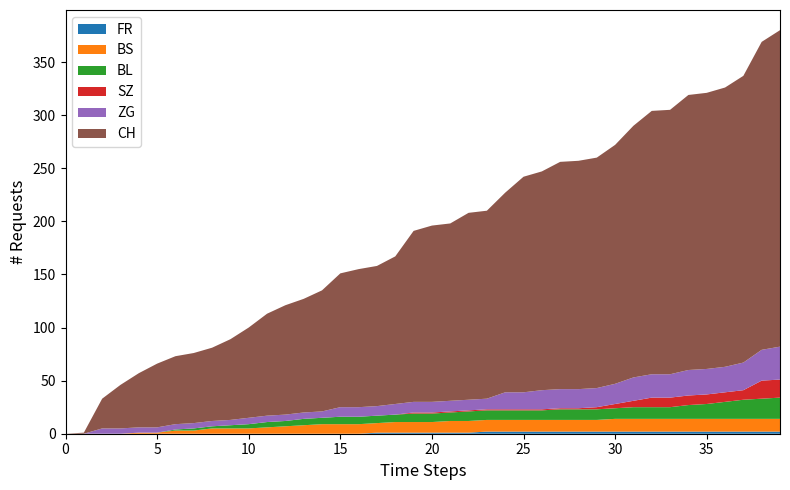

Reading left to right, extract all data points from this chart.

CH: 2020-05-31=0	2020-06-01=1	2020-06-02=28	2020-06-03=41	2020-06-04=51	2020-06-05=60	2020-06-06=64	2020-06-07=66	2020-06-08=69	2020-06-09=76	2020-06-10=85	2020-06-11=96	2020-06-12=103	2020-06-13=107	2020-06-14=114	2020-06-15=126	2020-06-16=130	2020-06-17=132	2020-06-18=139	2020-06-19=161	2020-06-20=166	2020-06-21=167	2020-06-22=176	2020-06-23=177	2020-06-24=188	2020-06-25=203	2020-06-26=206	2020-06-27=214	2020-06-28=215	2020-06-29=217	2020-06-30=225	2020-07-01=237	2020-07-02=248	2020-07-03=249	2020-07-04=259	2020-07-05=260	2020-07-06=263	2020-07-07=270	2020-07-08=290	2020-07-09=298
SZ: 2020-05-31=0	2020-06-01=0	2020-06-02=0	2020-06-03=0	2020-06-04=0	2020-06-05=0	2020-06-06=0	2020-06-07=0	2020-06-08=0	2020-06-09=0	2020-06-10=0	2020-06-11=0	2020-06-12=0	2020-06-13=0	2020-06-14=0	2020-06-15=0	2020-06-16=0	2020-06-17=0	2020-06-18=0	2020-06-19=1	2020-06-20=1	2020-06-21=1	2020-06-22=1	2020-06-23=1	2020-06-24=1	2020-06-25=1	2020-06-26=1	2020-06-27=1	2020-06-28=1	2020-06-29=2	2020-06-30=4	2020-07-01=6	2020-07-02=9	2020-07-03=9	2020-07-04=9	2020-07-05=9	2020-07-06=9	2020-07-07=9	2020-07-08=17	2020-07-09=17
BL: 2020-05-31=0	2020-06-01=0	2020-06-02=0	2020-06-03=0	2020-06-04=0	2020-06-05=0	2020-06-06=1	2020-06-07=2	2020-06-08=2	2020-06-09=3	2020-06-10=4	2020-06-11=5	2020-06-12=5	2020-06-13=6	2020-06-14=6	2020-06-15=7	2020-06-16=7	2020-06-17=7	2020-06-18=7	2020-06-19=8	2020-06-20=8	2020-06-21=8	2020-06-22=9	2020-06-23=9	2020-06-24=9	2020-06-25=9	2020-06-26=9	2020-06-27=10	2020-06-28=10	2020-06-29=10	2020-06-30=10	2020-07-01=11	2020-07-02=11	2020-07-03=11	2020-07-04=13	2020-07-05=14	2020-07-06=16	2020-07-07=18	2020-07-08=19	2020-07-09=20
BS: 2020-05-31=0	2020-06-01=0	2020-06-02=0	2020-06-03=0	2020-06-04=1	2020-06-05=1	2020-06-06=3	2020-06-07=3	2020-06-08=5	2020-06-09=5	2020-06-10=5	2020-06-11=6	2020-06-12=7	2020-06-13=8	2020-06-14=9	2020-06-15=9	2020-06-16=9	2020-06-17=9	2020-06-18=10	2020-06-19=10	2020-06-20=10	2020-06-21=11	2020-06-22=11	2020-06-23=11	2020-06-24=11	2020-06-25=11	2020-06-26=11	2020-06-27=11	2020-06-28=11	2020-06-29=11	2020-06-30=12	2020-07-01=12	2020-07-02=12	2020-07-03=12	2020-07-04=12	2020-07-05=12	2020-07-06=12	2020-07-07=12	2020-07-08=12	2020-07-09=12
ZG: 2020-05-31=0	2020-06-01=0	2020-06-02=5	2020-06-03=5	2020-06-04=5	2020-06-05=5	2020-06-06=5	2020-06-07=5	2020-06-08=5	2020-06-09=5	2020-06-10=6	2020-06-11=6	2020-06-12=6	2020-06-13=6	2020-06-14=6	2020-06-15=9	2020-06-16=9	2020-06-17=9	2020-06-18=10	2020-06-19=10	2020-06-20=10	2020-06-21=10	2020-06-22=10	2020-06-23=10	2020-06-24=16	2020-06-25=16	2020-06-26=18	2020-06-27=18	2020-06-28=18	2020-06-29=18	2020-06-30=19	2020-07-01=22	2020-07-02=22	2020-07-03=22	2020-07-04=24	2020-07-05=24	2020-07-06=24	2020-07-07=26	2020-07-08=29	2020-07-09=31
FR: 2020-05-31=0	2020-06-01=0	2020-06-02=0	2020-06-03=0	2020-06-04=0	2020-06-05=0	2020-06-06=0	2020-06-07=0	2020-06-08=0	2020-06-09=0	2020-06-10=0	2020-06-11=0	2020-06-12=0	2020-06-13=0	2020-06-14=0	2020-06-15=0	2020-06-16=0	2020-06-17=1	2020-06-18=1	2020-06-19=1	2020-06-20=1	2020-06-21=1	2020-06-22=1	2020-06-23=2	2020-06-24=2	2020-06-25=2	2020-06-26=2	2020-06-27=2	2020-06-28=2	2020-06-29=2	2020-06-30=2	2020-07-01=2	2020-07-02=2	2020-07-03=2	2020-07-04=2	2020-07-05=2	2020-07-06=2	2020-07-07=2	2020-07-08=2	2020-07-09=2